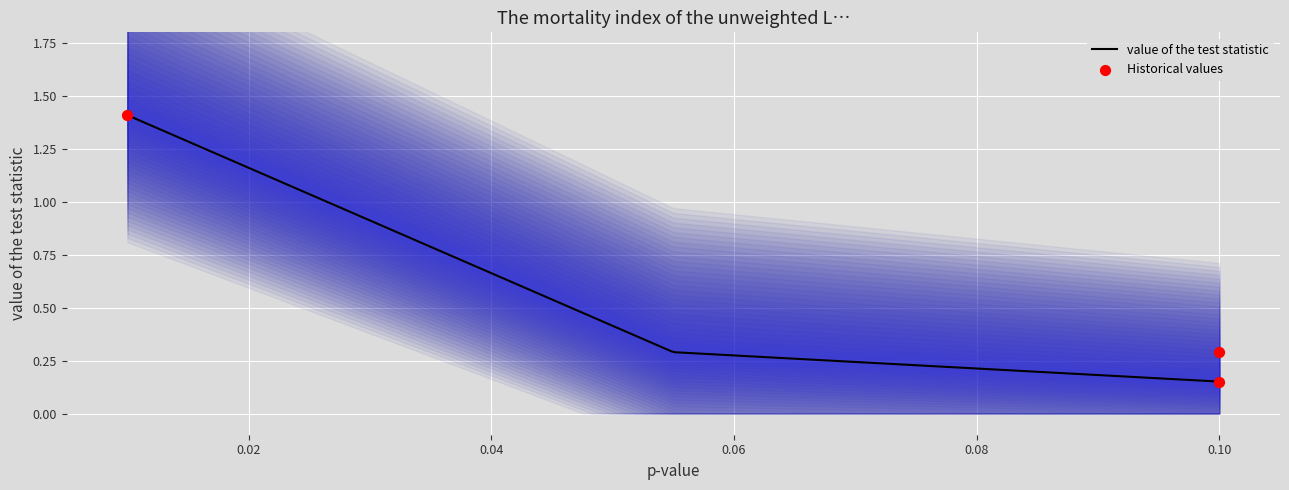

Which has a higher value, 0.1 or 0.01?

0.01